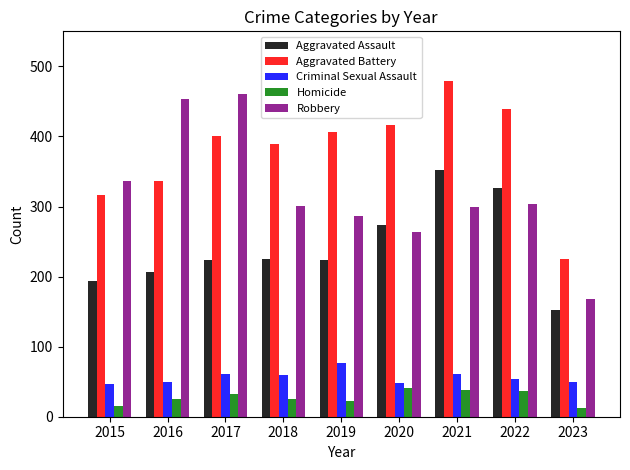

How many distinct data groups are displayed?

5